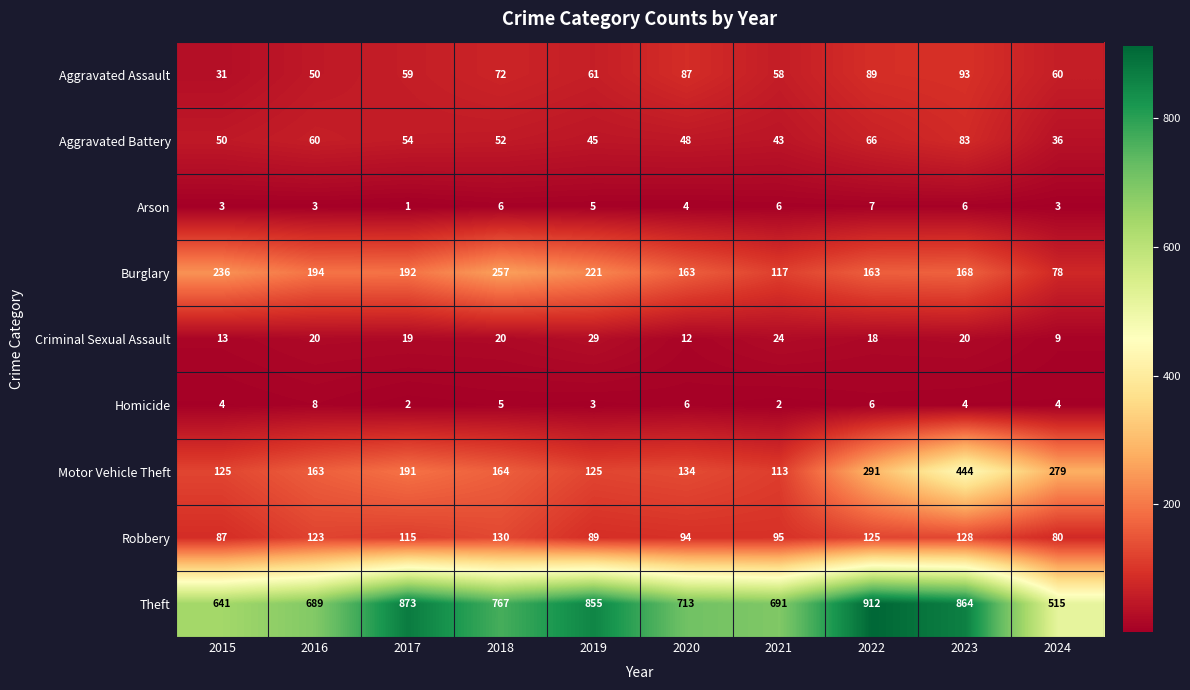

What is the difference between the Motor Vehicle Theft values at 2016 and 2024?

116